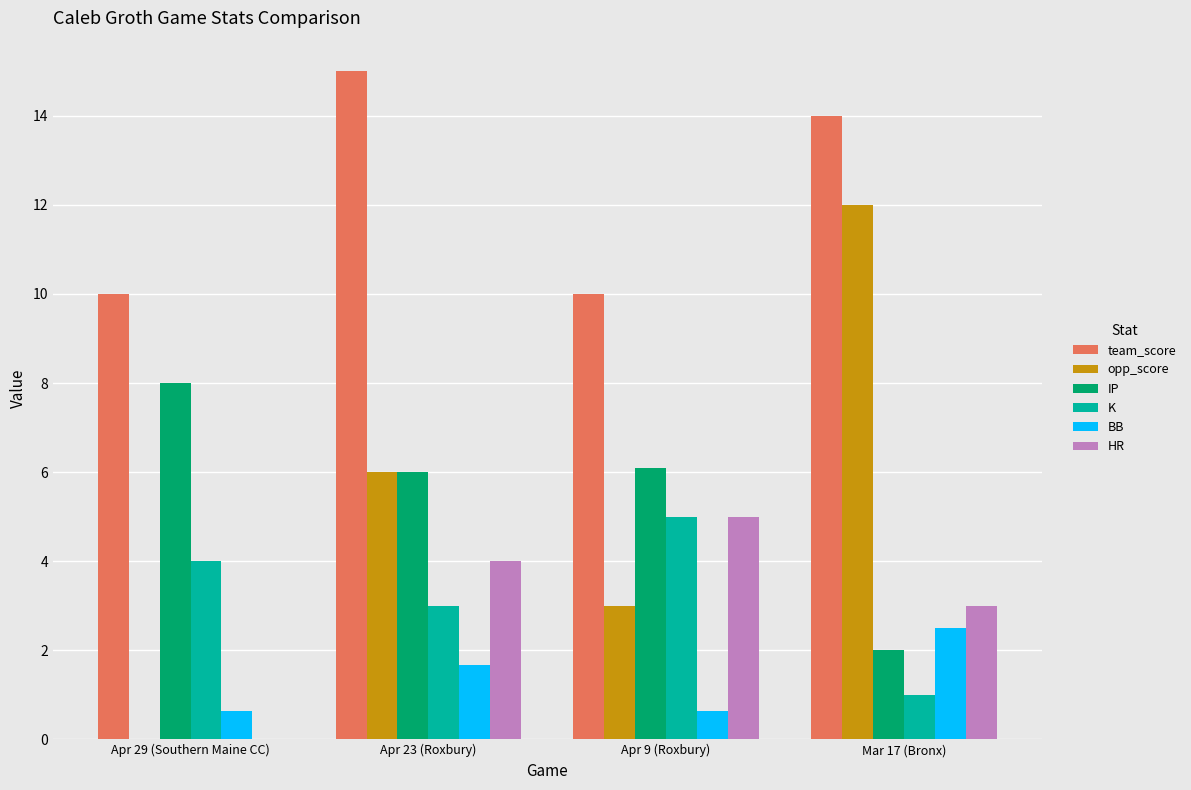

Reading left to right, extract all data points from this chart.

team_score: Apr 29 (Southern Maine CC)=10.0	Apr 23 (Roxbury)=15.0	Apr 9 (Roxbury)=10.0	Mar 17 (Bronx)=14.0
opp_score: Apr 29 (Southern Maine CC)=0.0	Apr 23 (Roxbury)=6.0	Apr 9 (Roxbury)=3.0	Mar 17 (Bronx)=12.0
IP: Apr 29 (Southern Maine CC)=8.0	Apr 23 (Roxbury)=6.0	Apr 9 (Roxbury)=6.1	Mar 17 (Bronx)=2.0
K: Apr 29 (Southern Maine CC)=4.0	Apr 23 (Roxbury)=3.0	Apr 9 (Roxbury)=5.0	Mar 17 (Bronx)=1.0
BB: Apr 29 (Southern Maine CC)=0.6	Apr 23 (Roxbury)=1.7	Apr 9 (Roxbury)=0.6	Mar 17 (Bronx)=2.5
HR: Apr 29 (Southern Maine CC)=0.0	Apr 23 (Roxbury)=4.0	Apr 9 (Roxbury)=5.0	Mar 17 (Bronx)=3.0